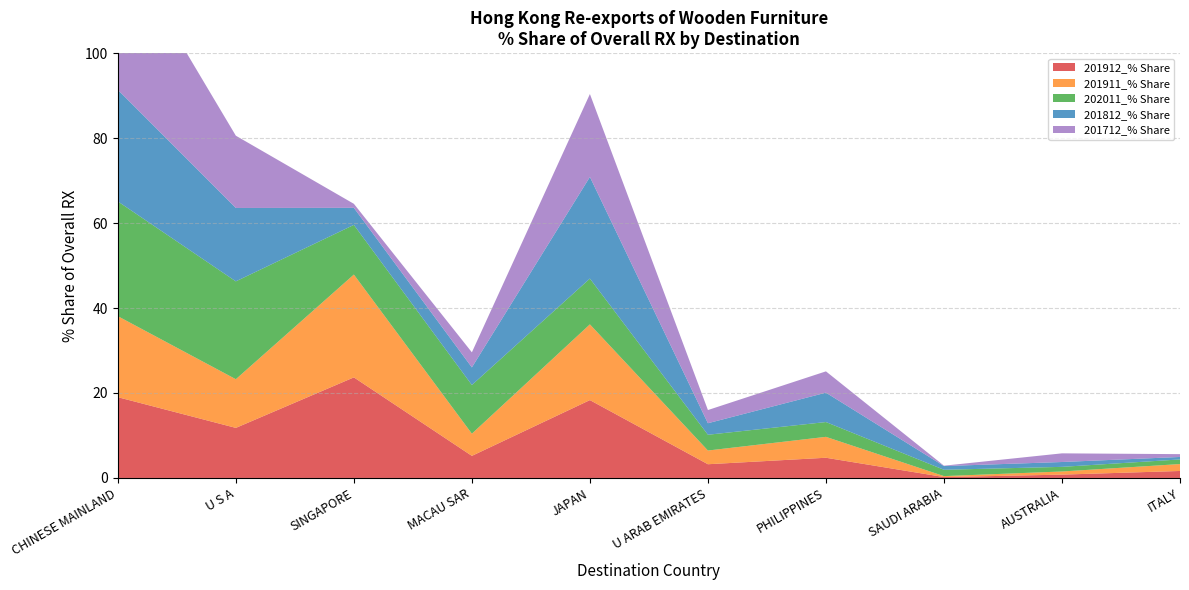

Reading left to right, transcribe all the data shown in this chart.

201912_% Share: 19.0	11.8	23.7	5.2	18.3	3.2	4.8	0.2	0.8	1.6
201911_% Share: 19.1	11.5	24.2	5.2	17.8	3.2	4.9	0.2	0.7	1.6
202011_% Share: 27.0	23.0	11.7	11.5	10.8	3.7	3.5	1.5	1.1	1.1
201812_% Share: 26.3	17.3	4.0	4.1	23.9	2.7	6.9	0.9	1.1	0.6
201712_% Share: 35.9	17.0	0.9	3.5	19.5	3.1	5.0	0.1	2.0	0.7